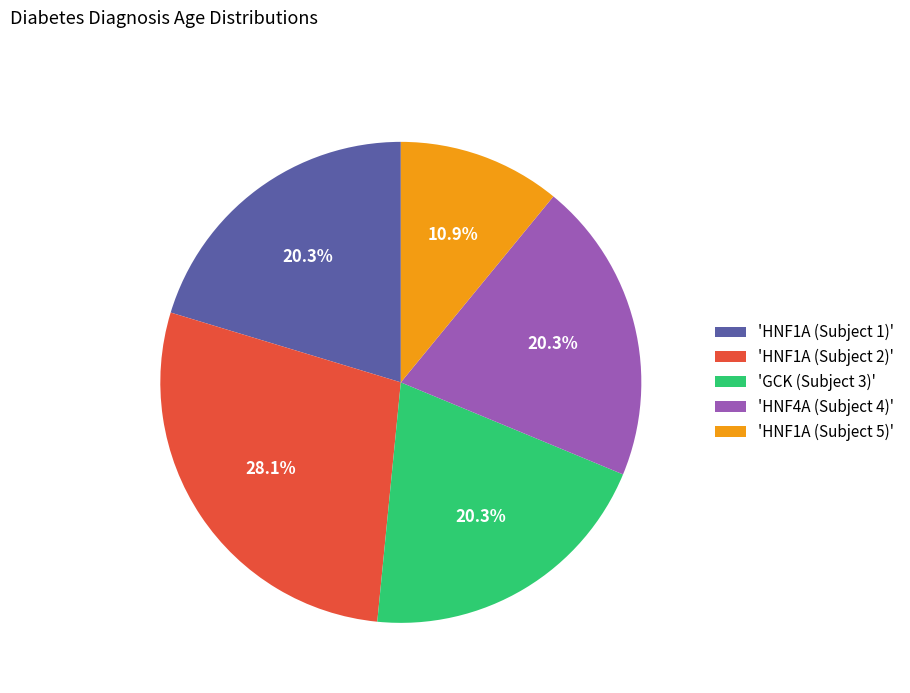

What percentage is NOT represented by 'GCK (Subject 3)'?

79.7%